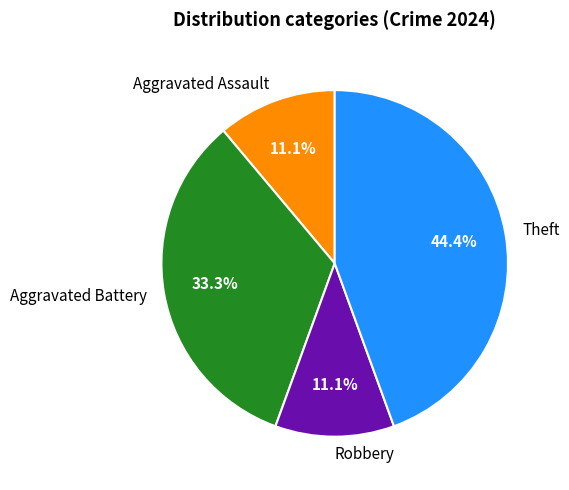

Count the number of slices in the pie.

4